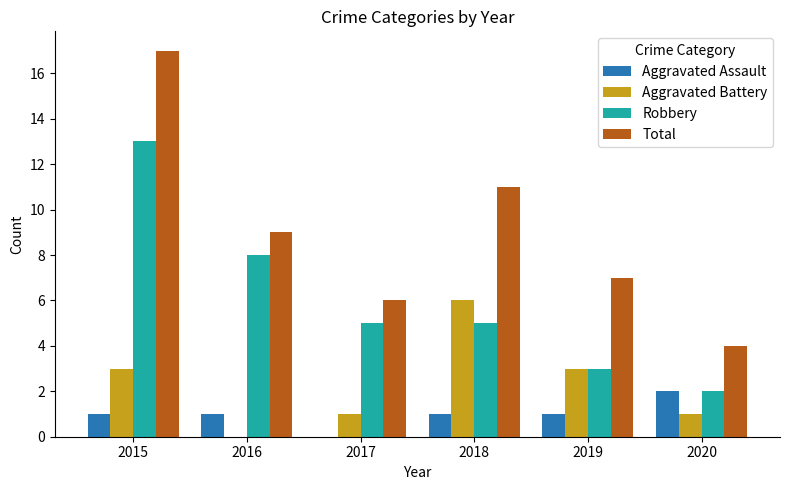

Which series changed the most between 2017 and 2020?

Robbery